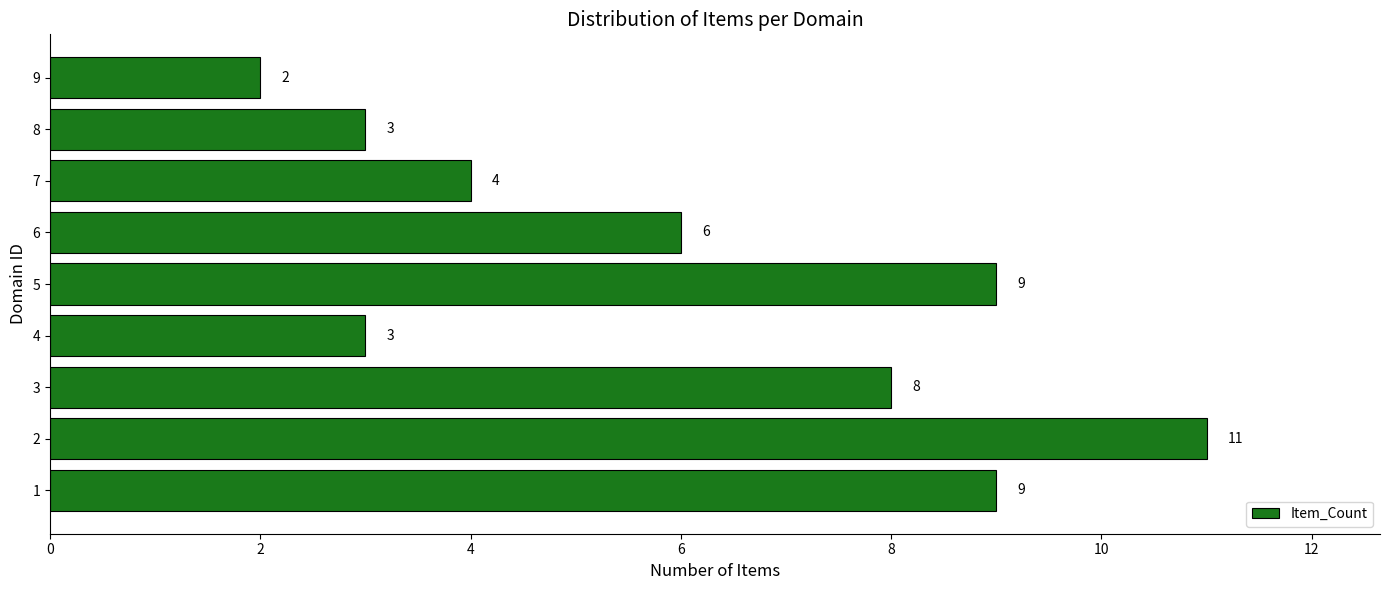

Reading top to bottom, what are all the values shown in this chart?

2	3	4	6	9	3	8	11	9